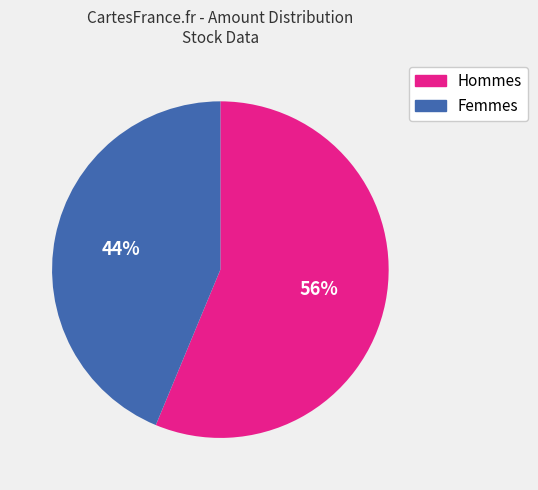

Is there a majority slice in this chart?

Yes